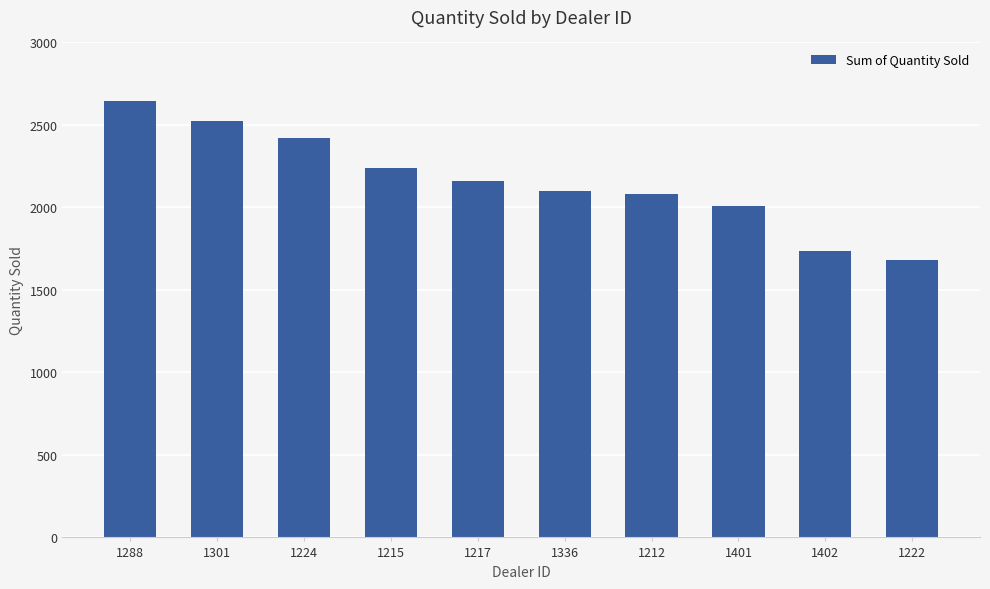

What is the sum of all values?

21597